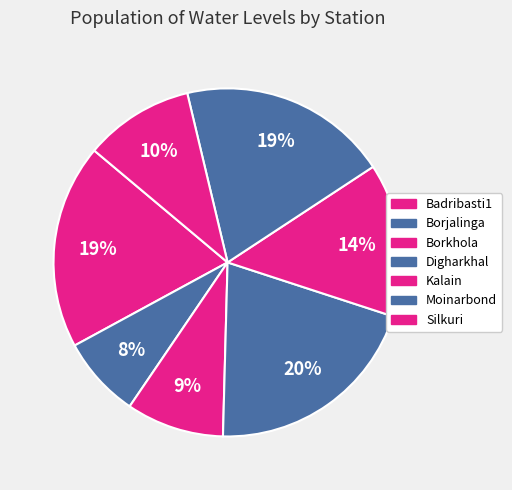

To the nearest percent, what is the difference between the Badribasti1 and Digharkhal slice percentages?

1%